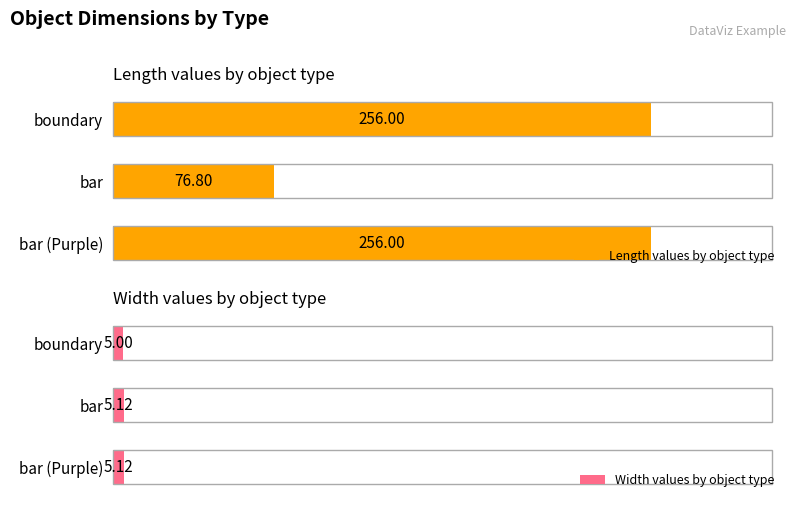

Where is Length values by object type nearest to the value 166?

bar